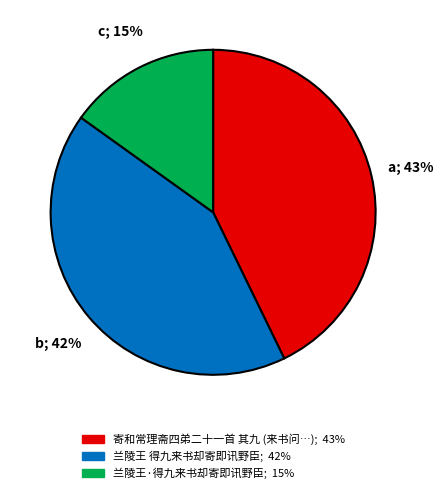

Is there any slice that represents more than half of the pie?

No